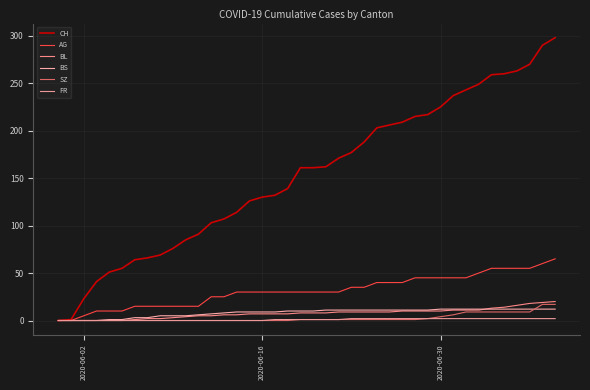

At which label does BL reach its minimum?

2020-06-02